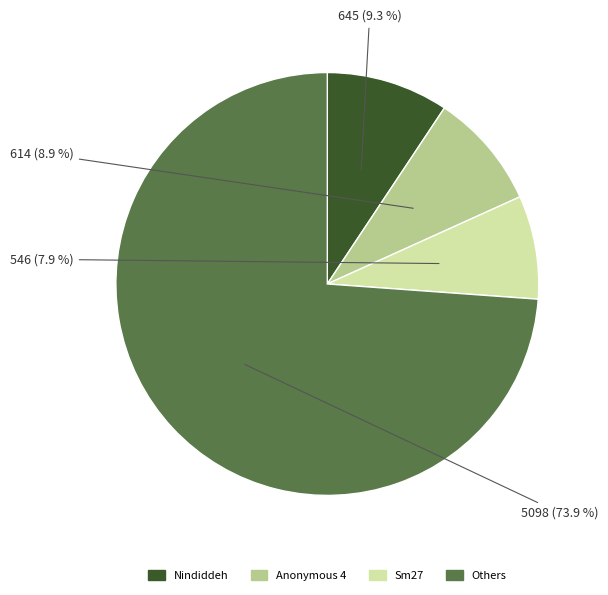

What is the largest slice in the pie chart?

Others